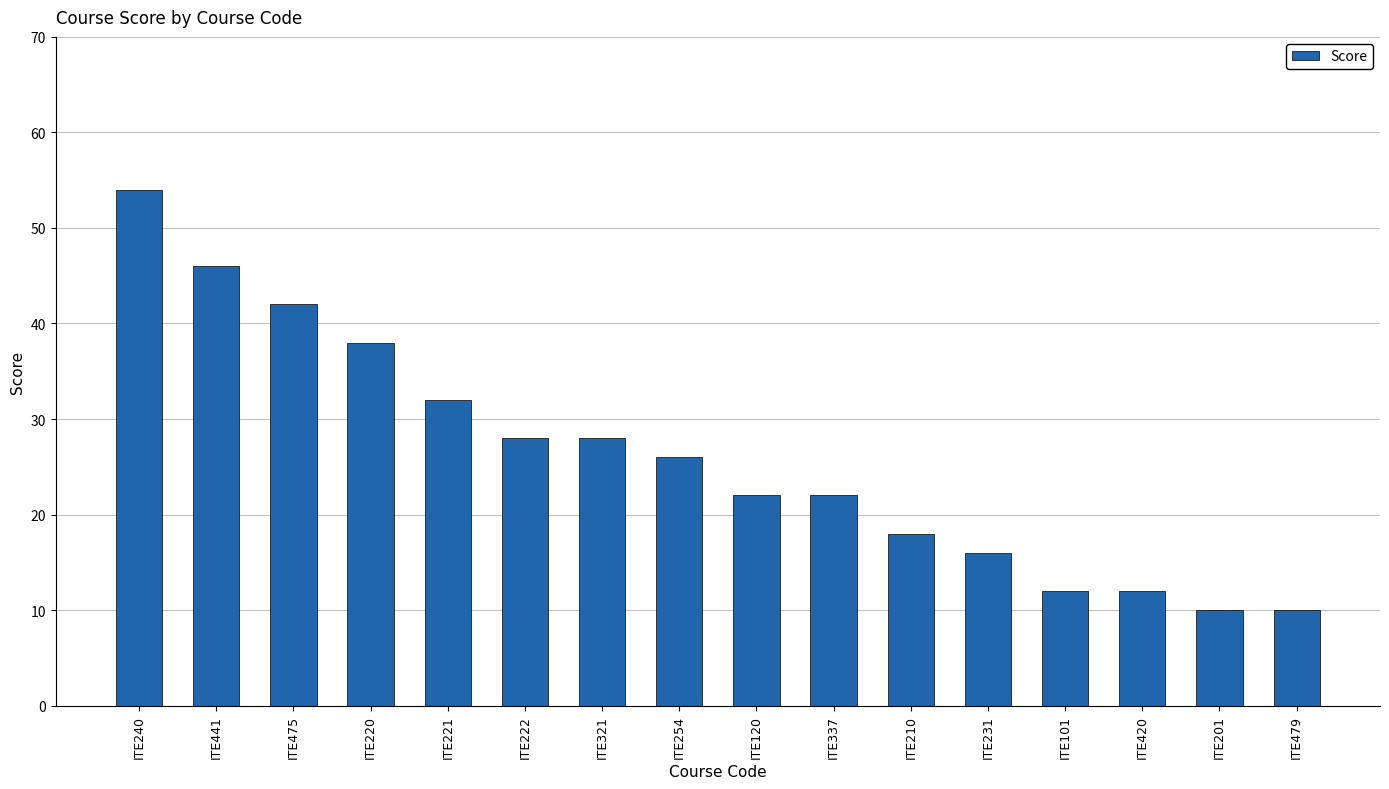

Reading right to left, list all the values displayed in this chart.

10	10	12	12	16	18	22	22	26	28	28	32	38	42	46	54